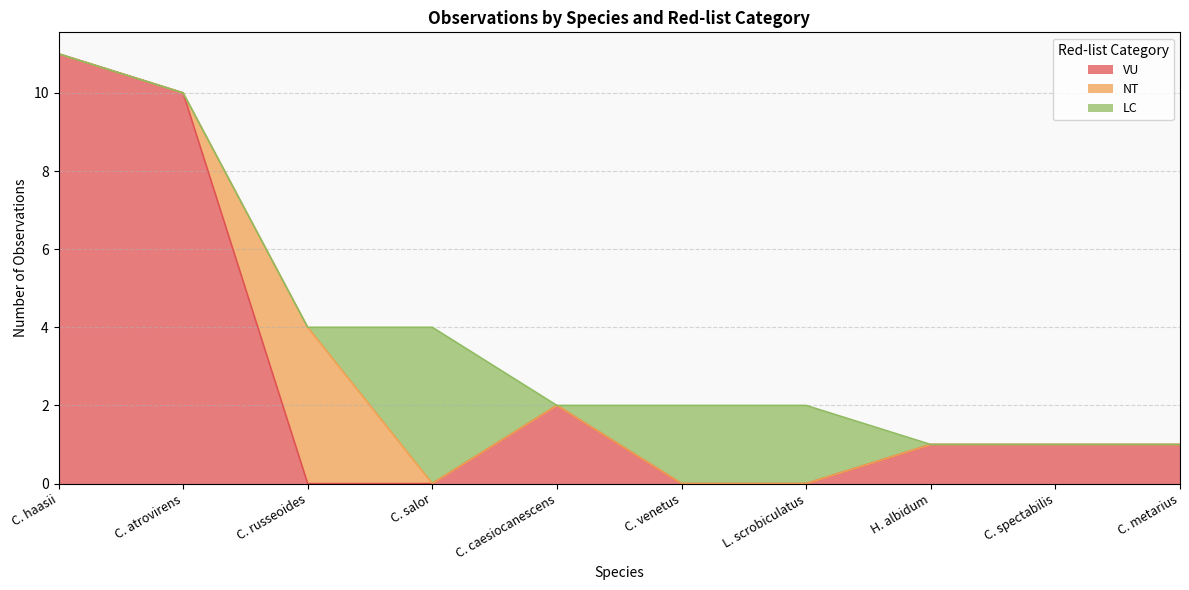

Which series has the largest total across all categories?

VU